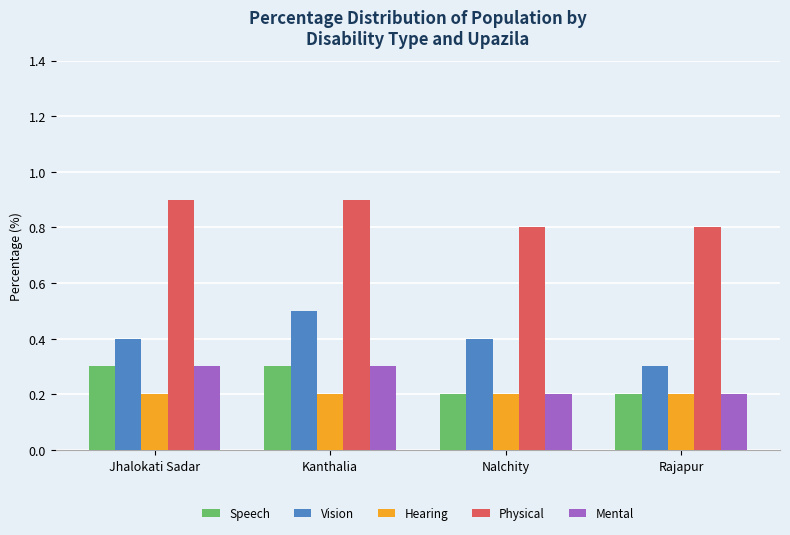

Count the Speech values in the range 0 to 1.

4